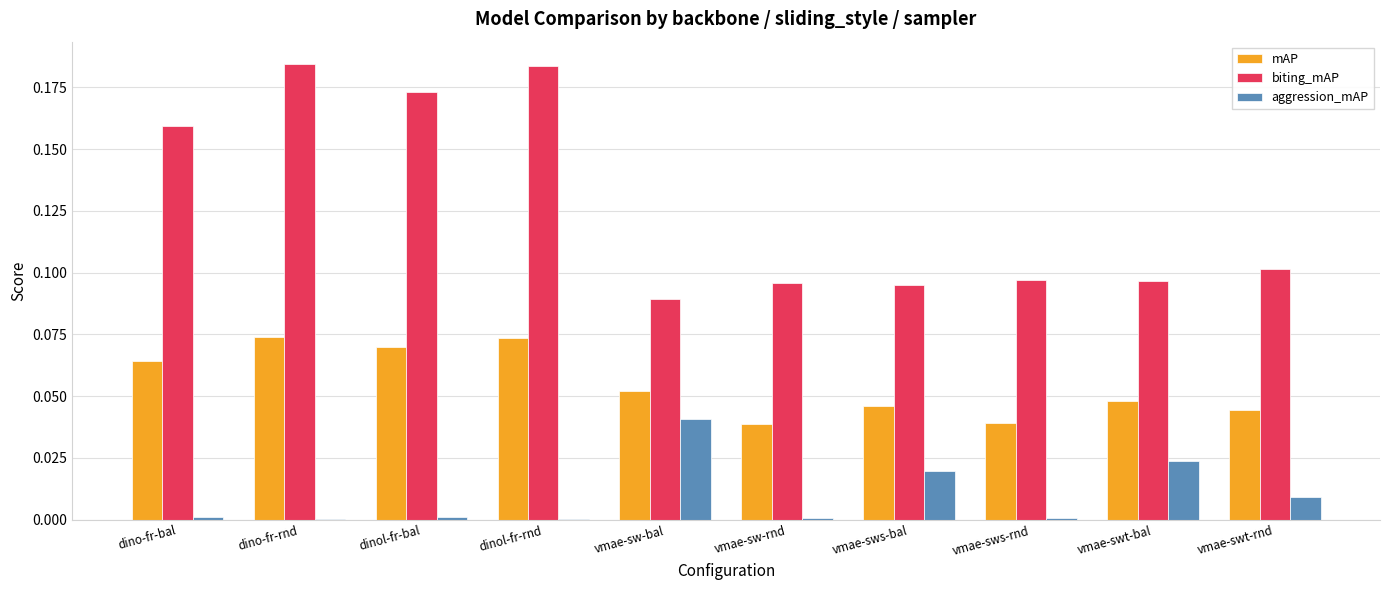

How many groups of bars are there?

10